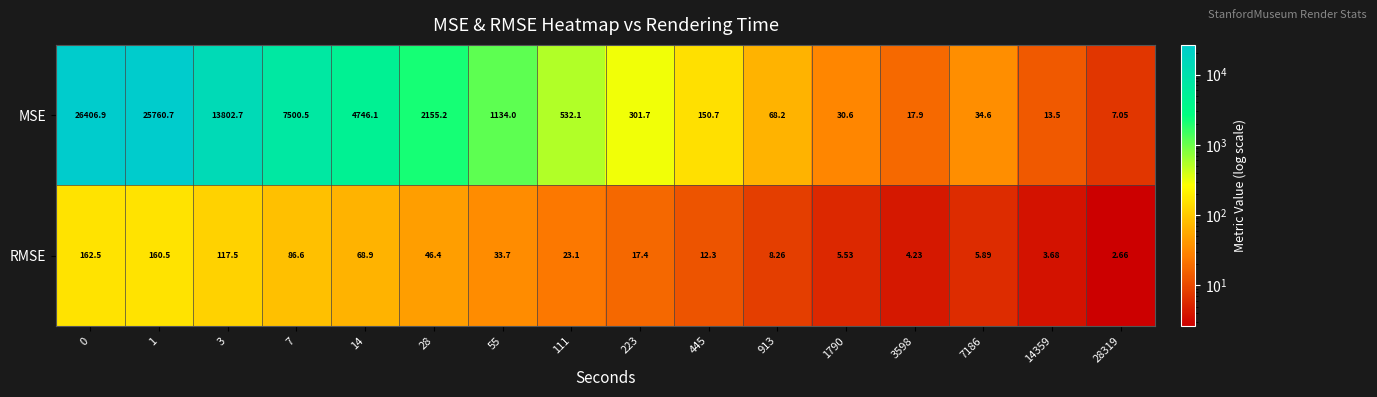

Is the value of MSE at 1 greater than the value of RMSE at 223?

Yes